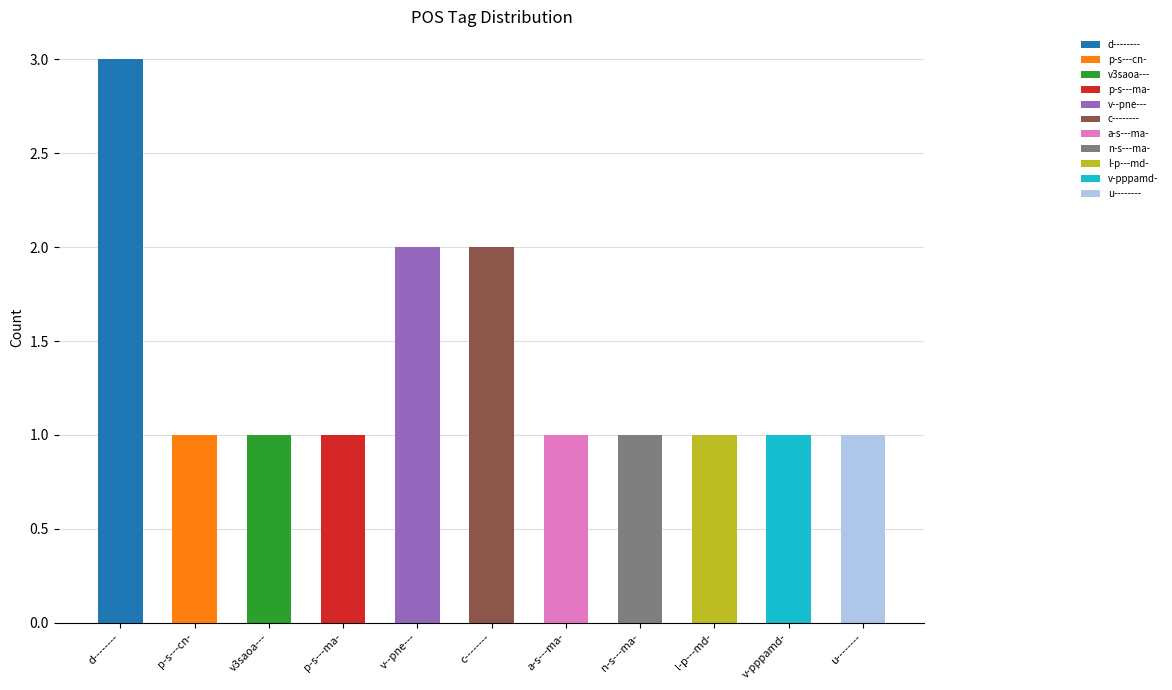

Which label corresponds to the largest value in the chart?

d--------